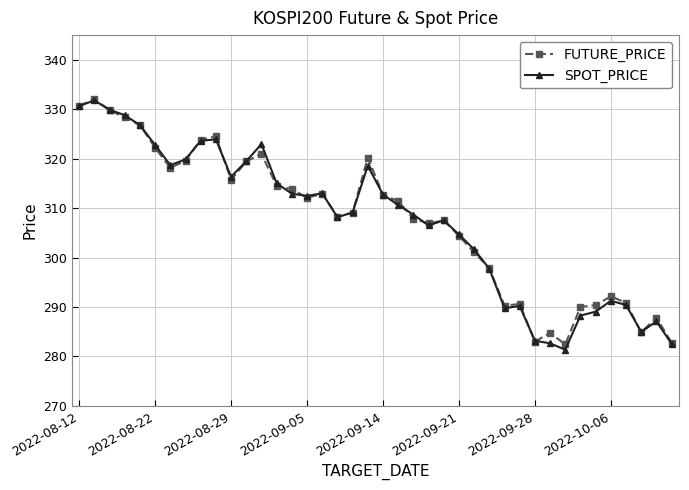

True or false: FUTURE_PRICE has more than 2 points higher than both neighbors.

True